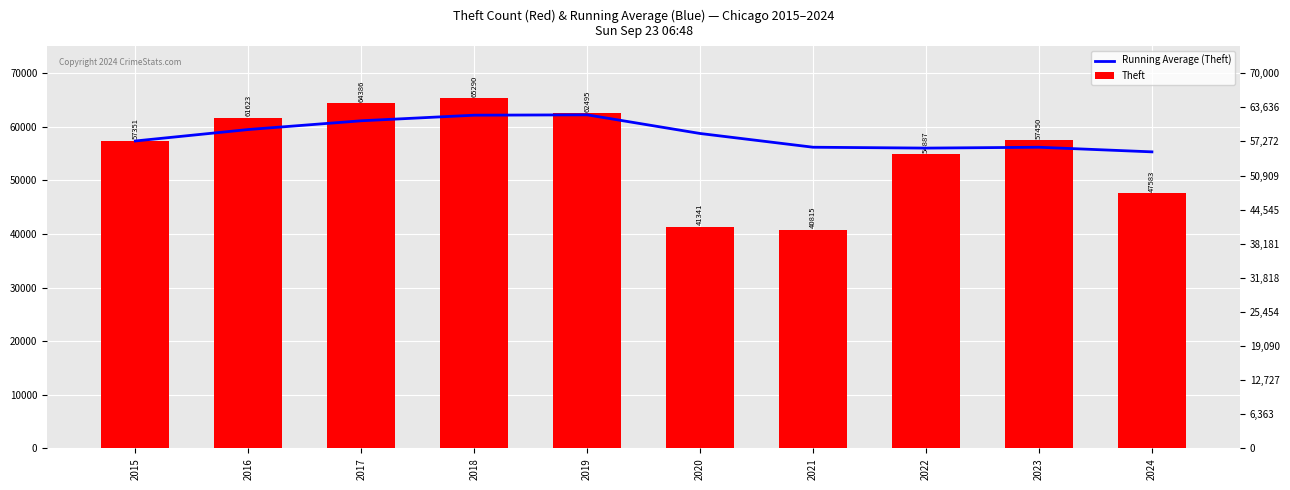

At how many categories does at least one series exceed 58276?

5